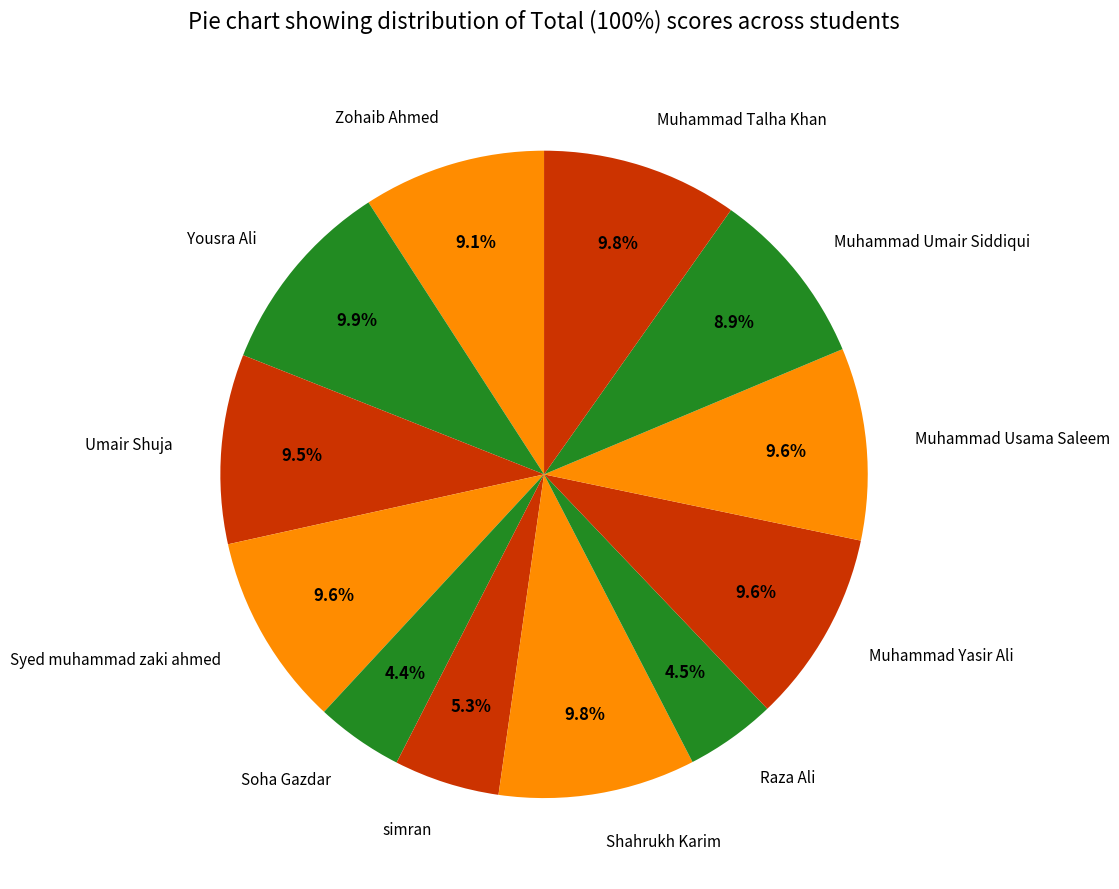

Approximately how many times larger is the value at Syed muhammad zaki ahmed compared to Zohaib Ahmed?

1.1